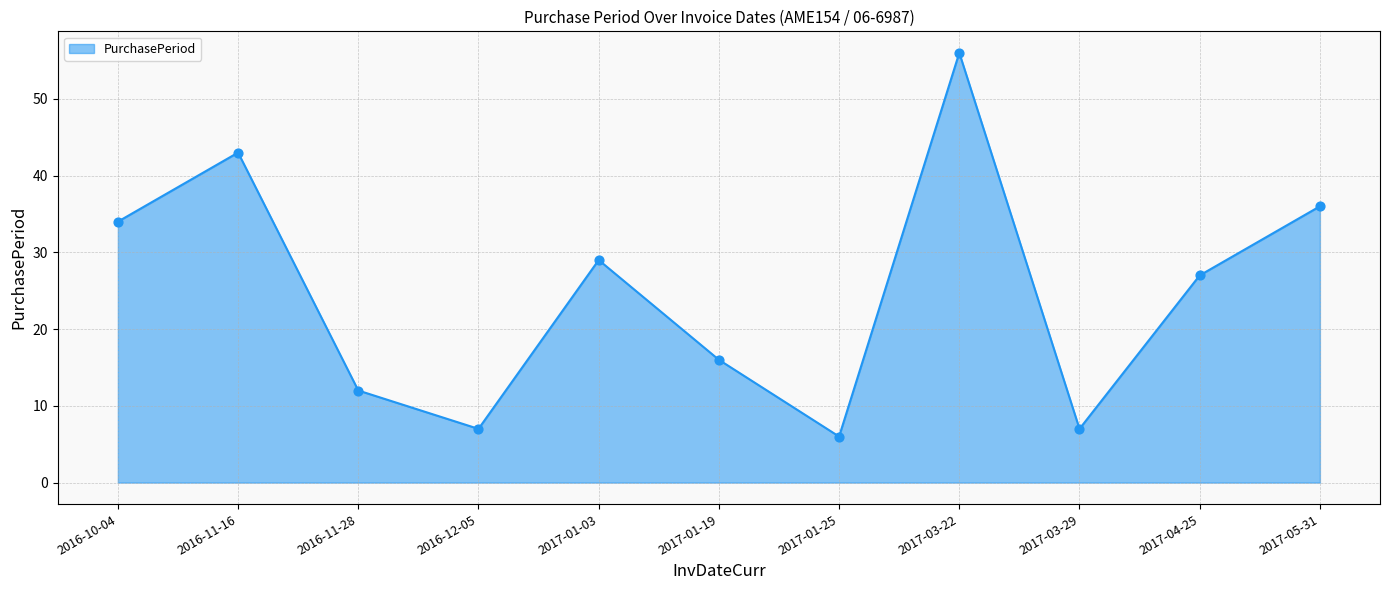

Between 2017-03-29 and 2016-10-04, which is larger?

2016-10-04